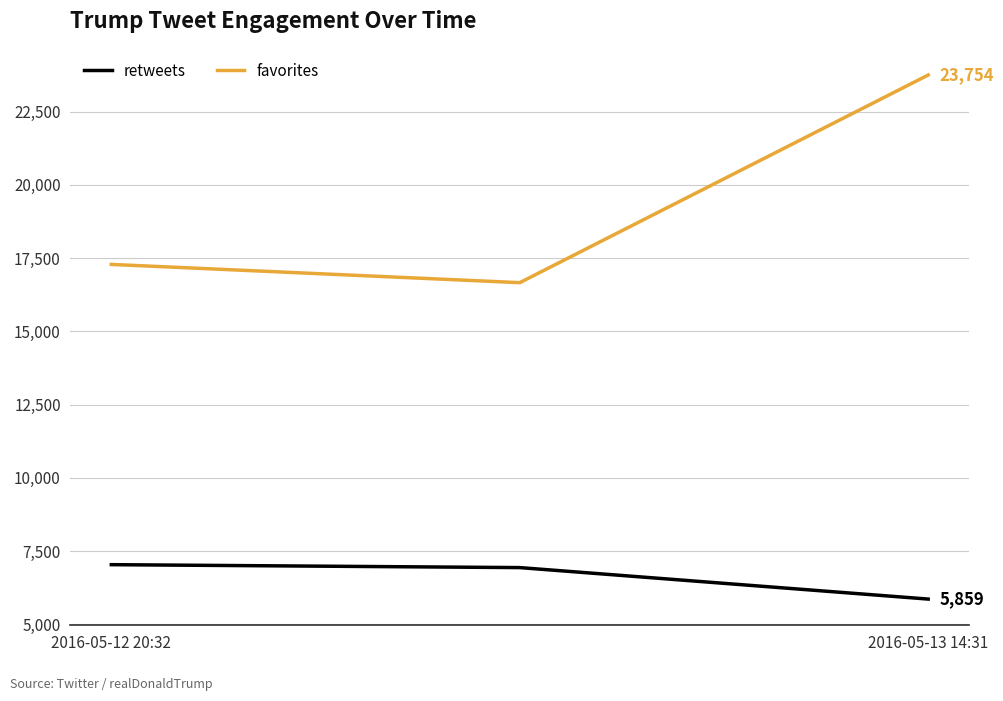

List the series in order of their peak value, highest first.

favorites, retweets